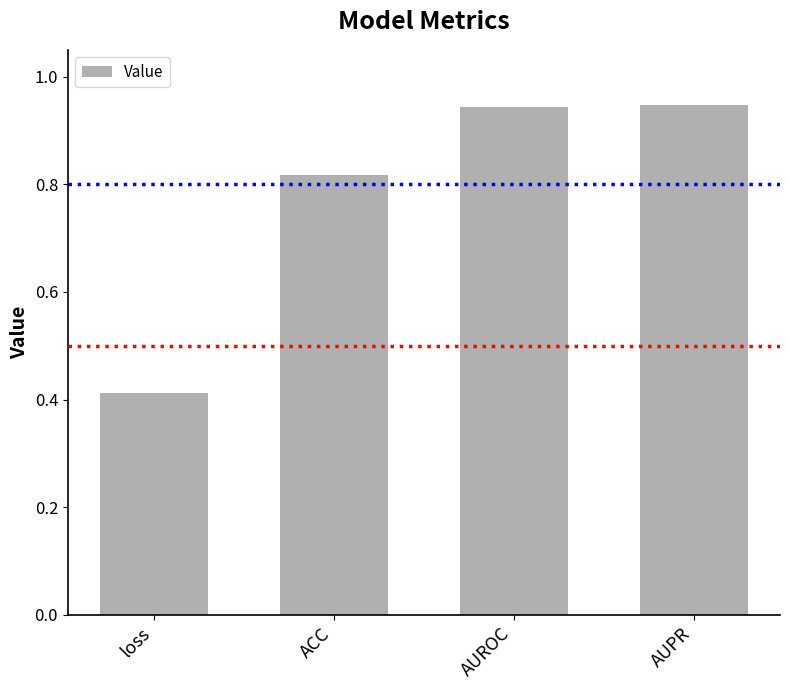

At which category does the chart reach its minimum across all series?

loss